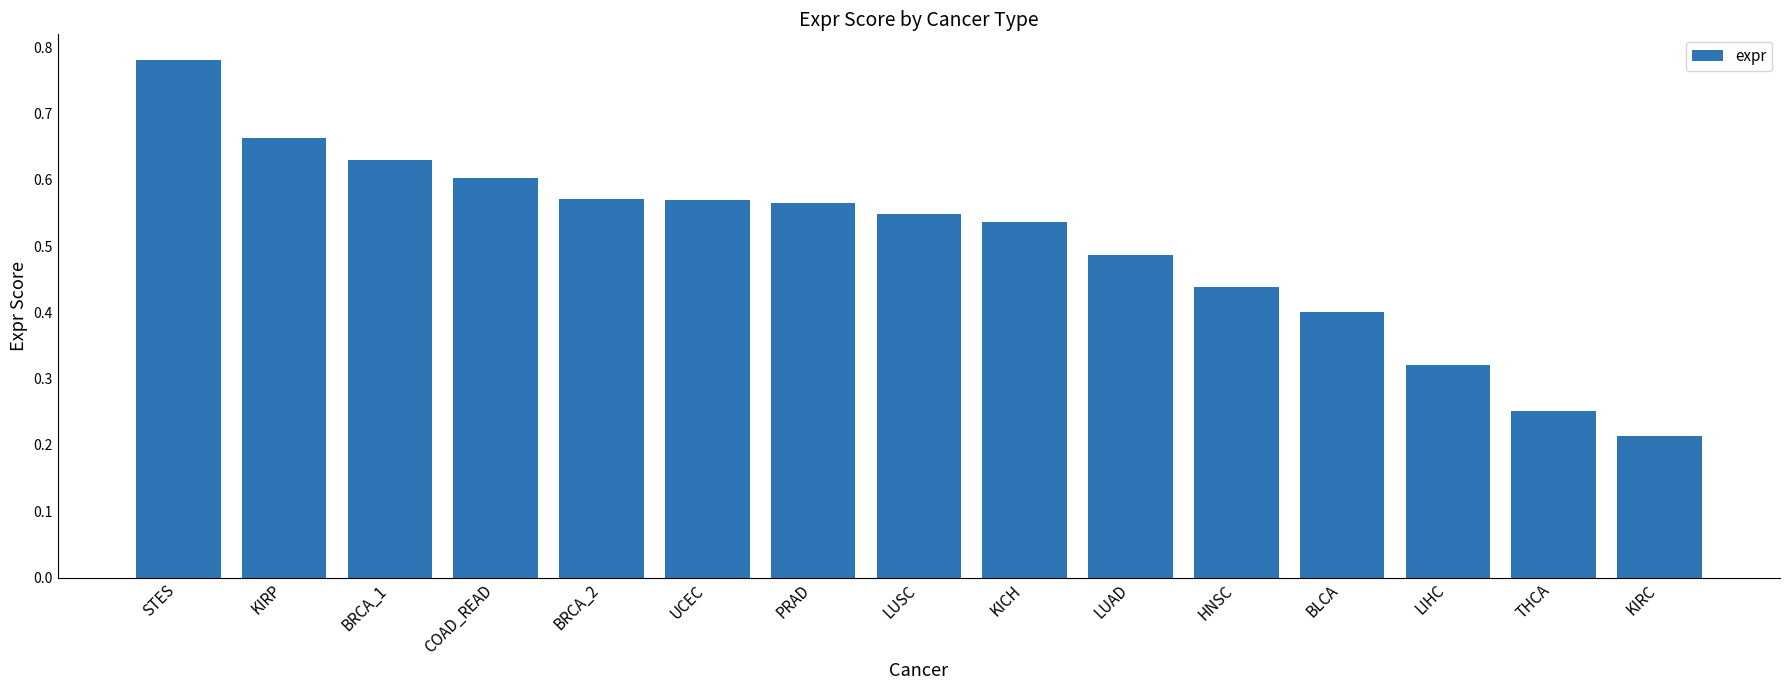

Which label corresponds to the largest value in the chart?

STES